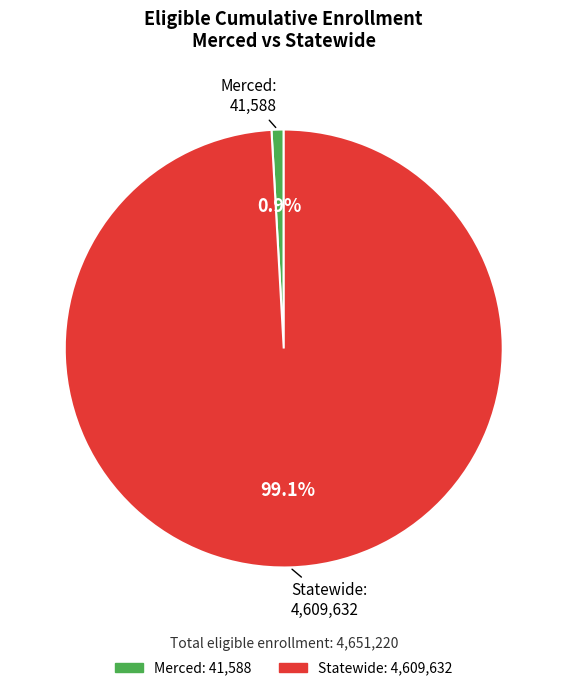

Which slice is the smallest?

Merced